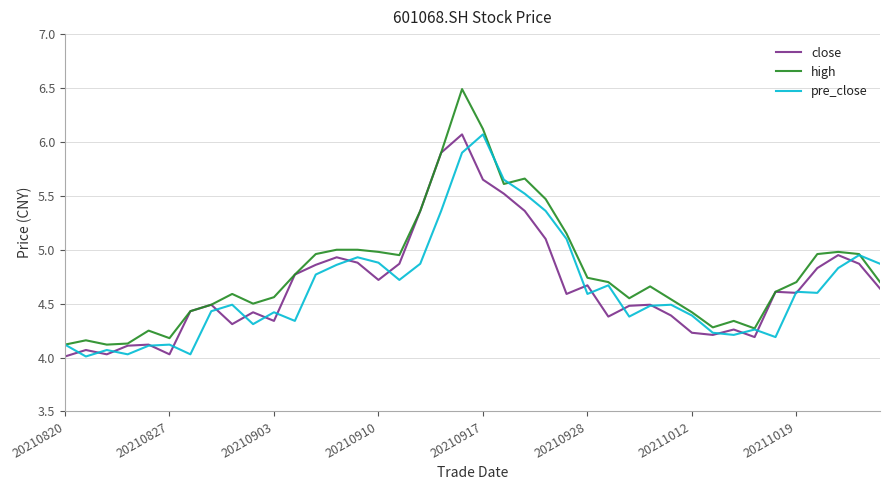

Which series has the largest range (max minus min)?

high